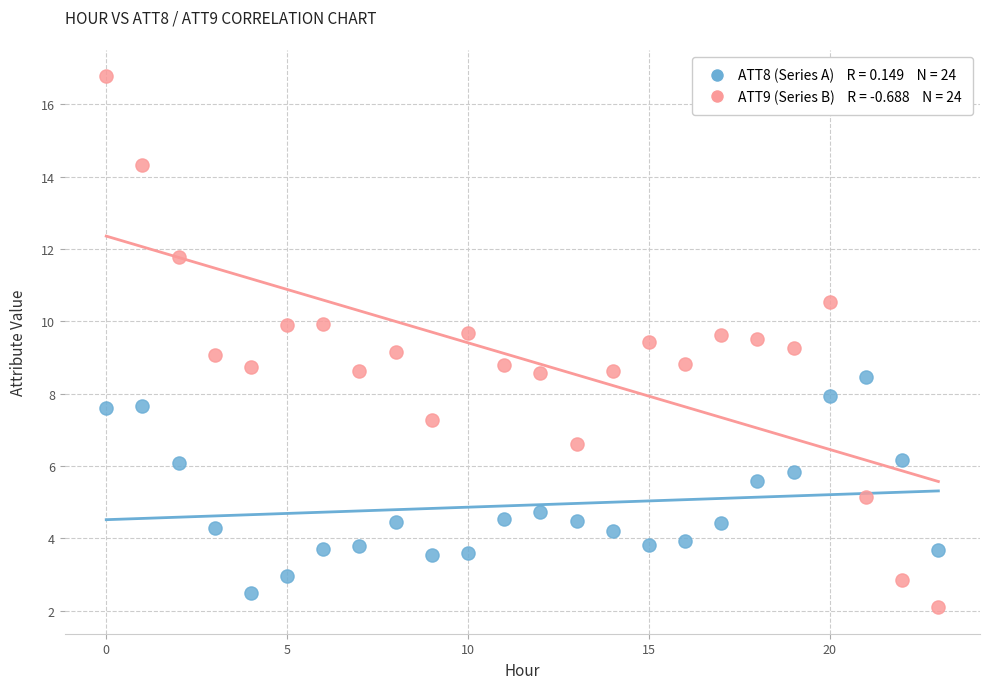

Across all data points, what is the range of Y values (max minus min)?

14.7